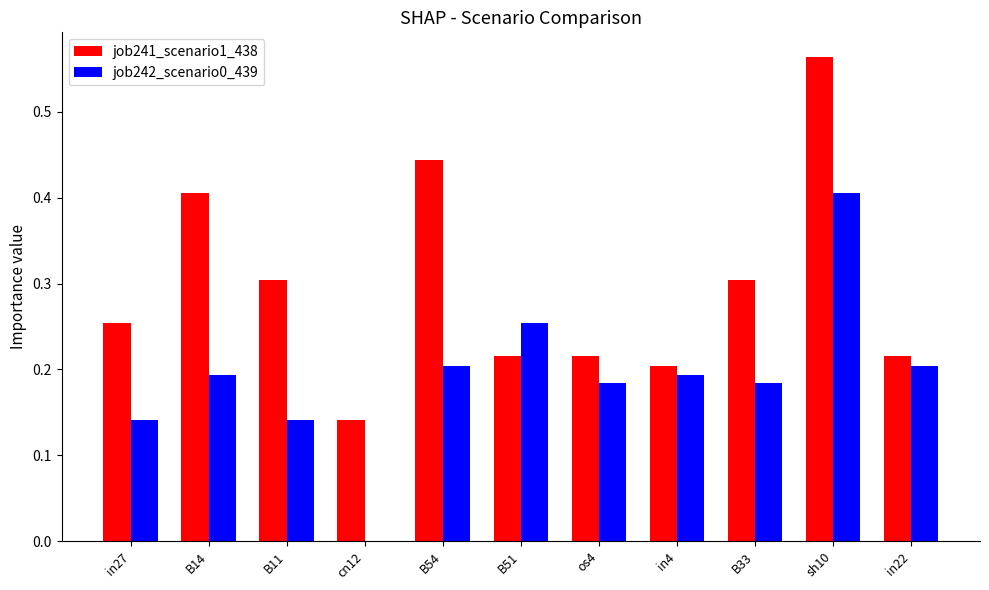

How many values in job242_scenario0_439 are above zero?

10